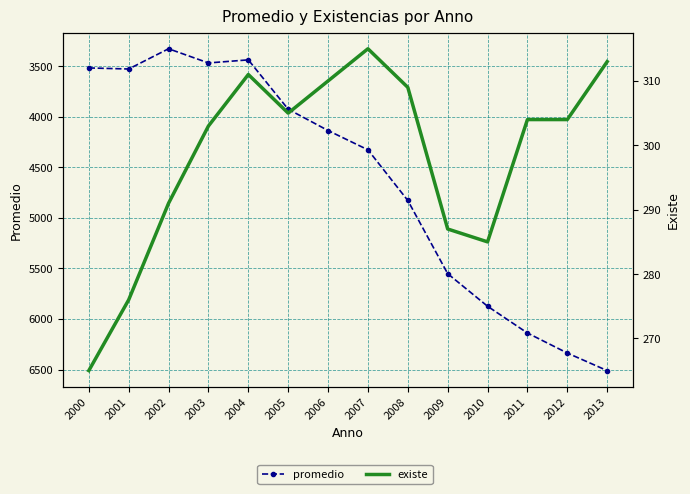

True or false: promedio and existe intersect in this chart.

False